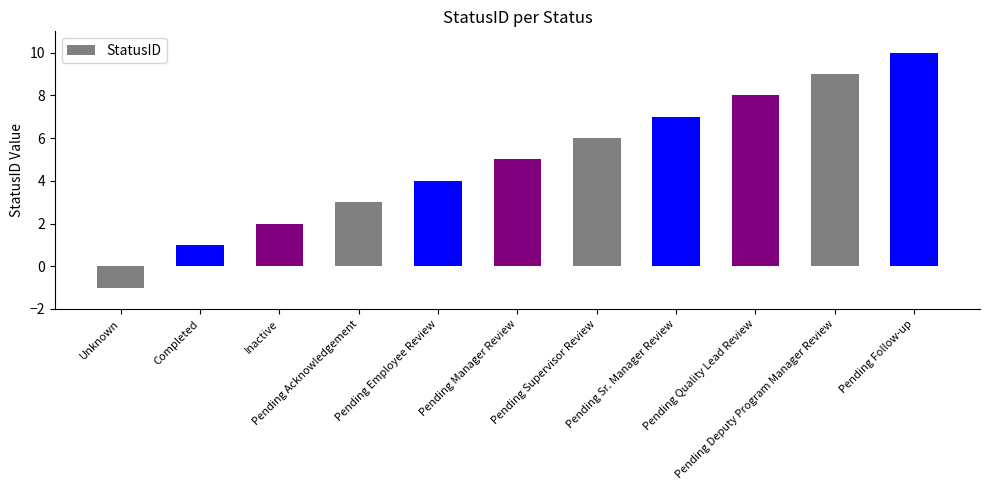

What is the sum of the values at Pending Acknowledgement and Pending Deputy Program Manager Review?

12